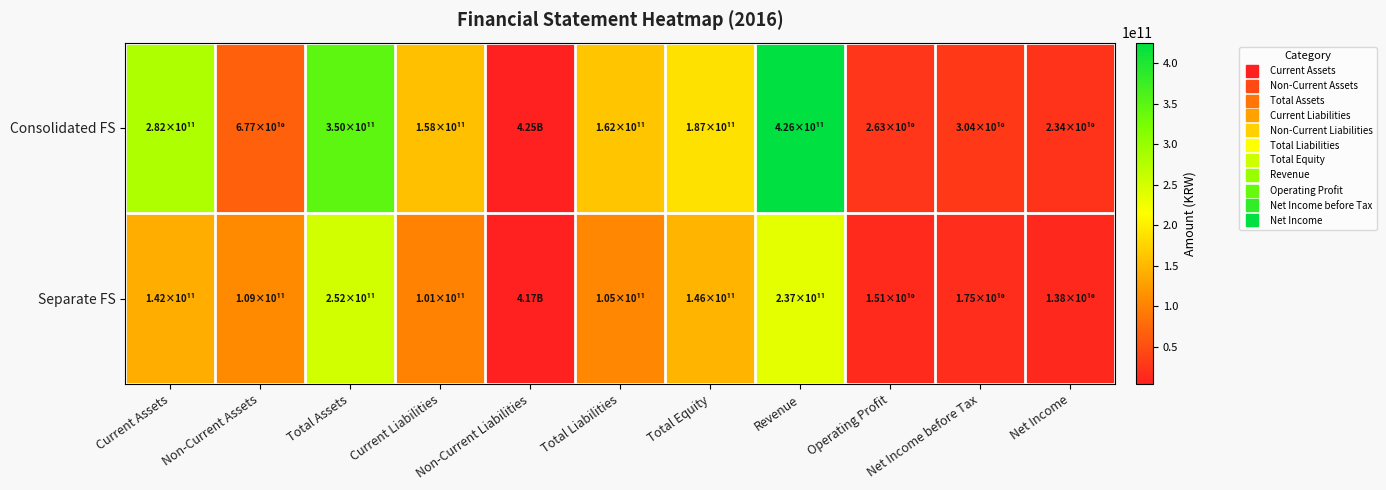

Reading right to left, list all the values displayed in this chart.

Consolidated FS: Net Income=23418767522	Net Income before Tax=30430091961	Operating Profit=26288872252	Revenue=425580839936	Total Equity=187422028998	Total Liabilities=162327765843	Non-Current Liabilities=4249386342	Current Liabilities=158078379501	Total Assets=349749794841	Non-Current Assets=67703481318	Current Assets=282046313523
Separate FS: Net Income=13761280707	Net Income before Tax=17498994008	Operating Profit=15082086316	Revenue=236676163560	Total Equity=146321727804	Total Liabilities=105206744295	Non-Current Liabilities=4166376859	Current Liabilities=101040367436	Total Assets=251528472099	Non-Current Assets=109336005627	Current Assets=142192466472